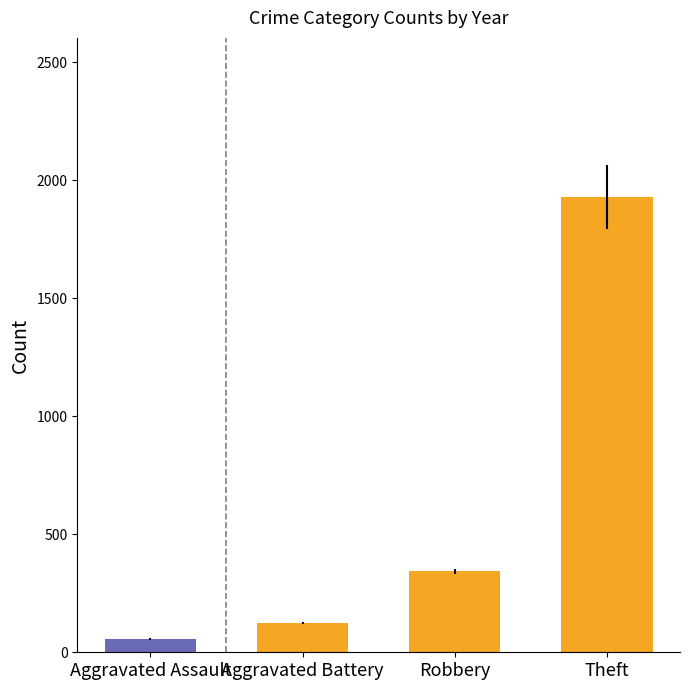

Reading right to left, extract all data points from this chart.

Theft=1928	Robbery=343	Aggravated Battery=124	Aggravated Assault=57